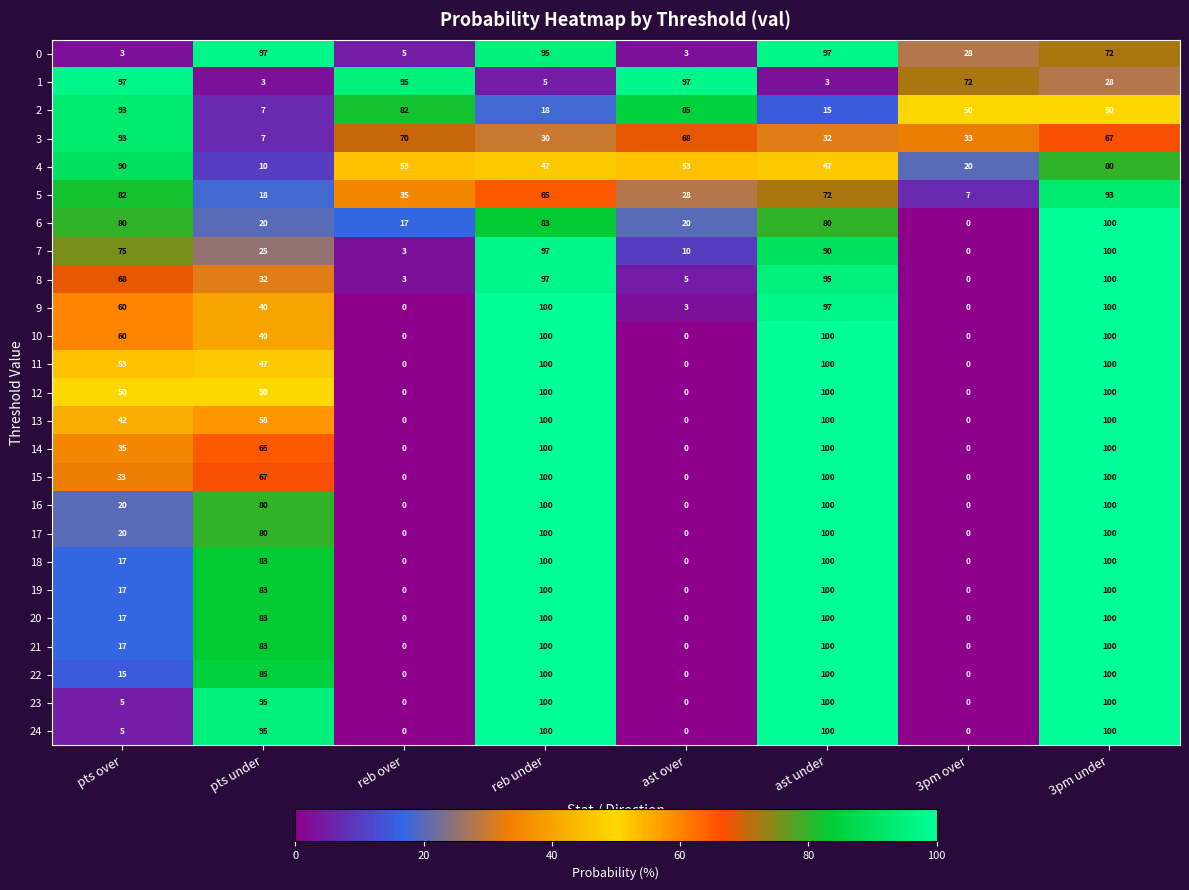

What is the total value across all series at pts over?

1147